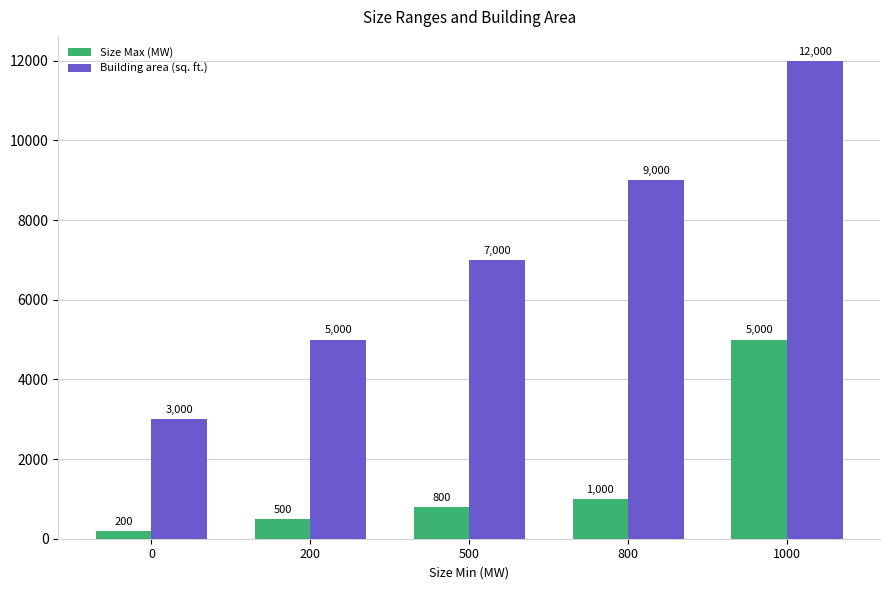

True or false: Building area (sq. ft.) has a value of 9000 at 800.

True